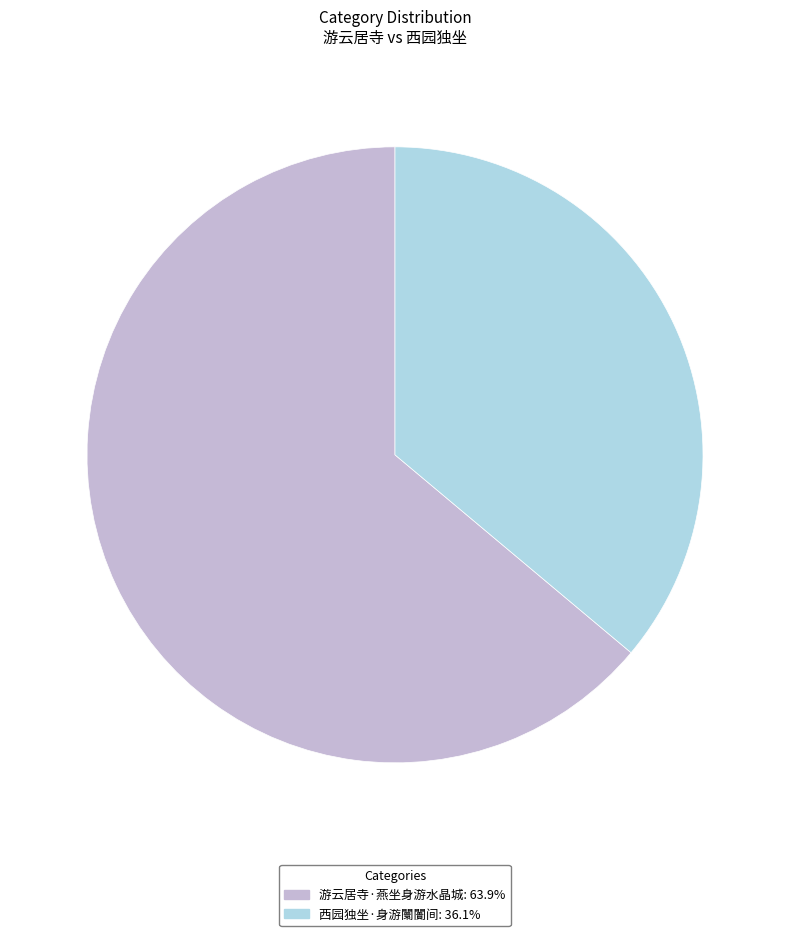

What is the smallest slice in the pie chart?

西园独坐·身游闤闠间